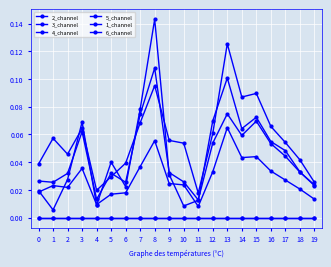

At 5, list the series in order from largest to smallest.

5_channel, 4_channel, 2_channel, 3_channel, 1_channel, 6_channel